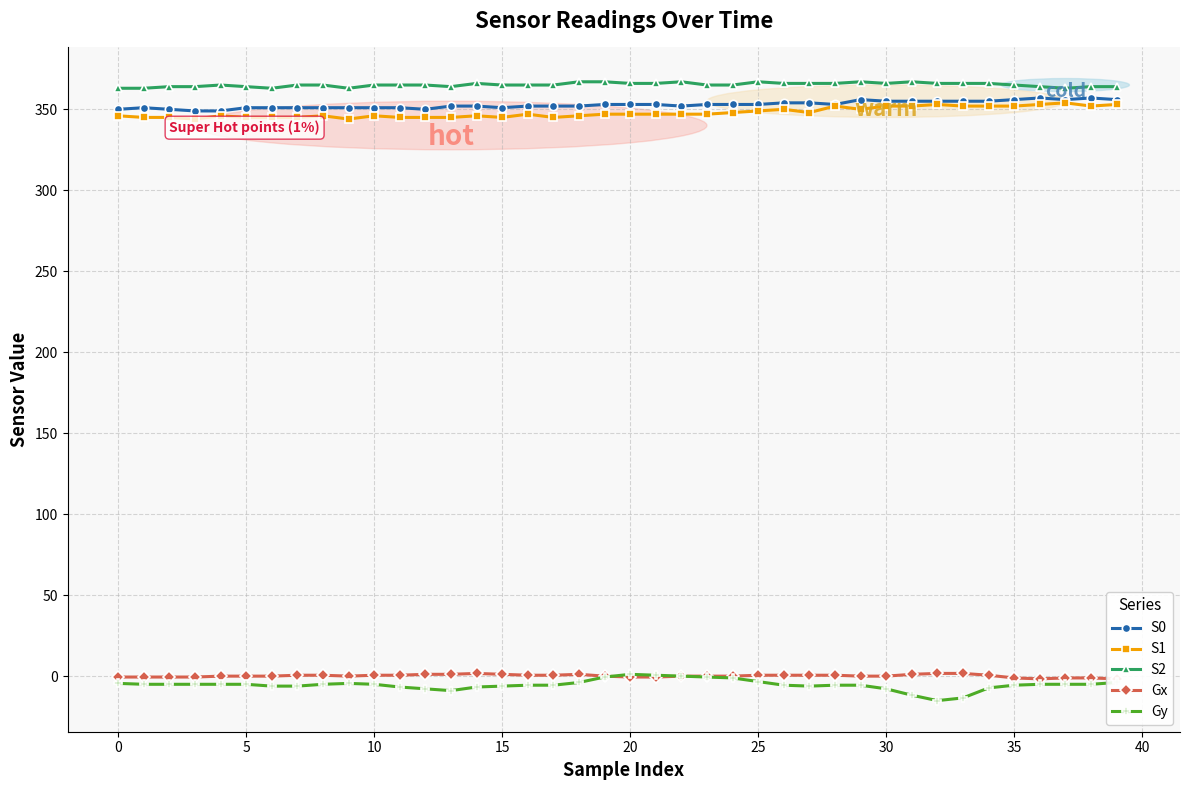

True or false: S2 and Gy intersect in this chart.

False